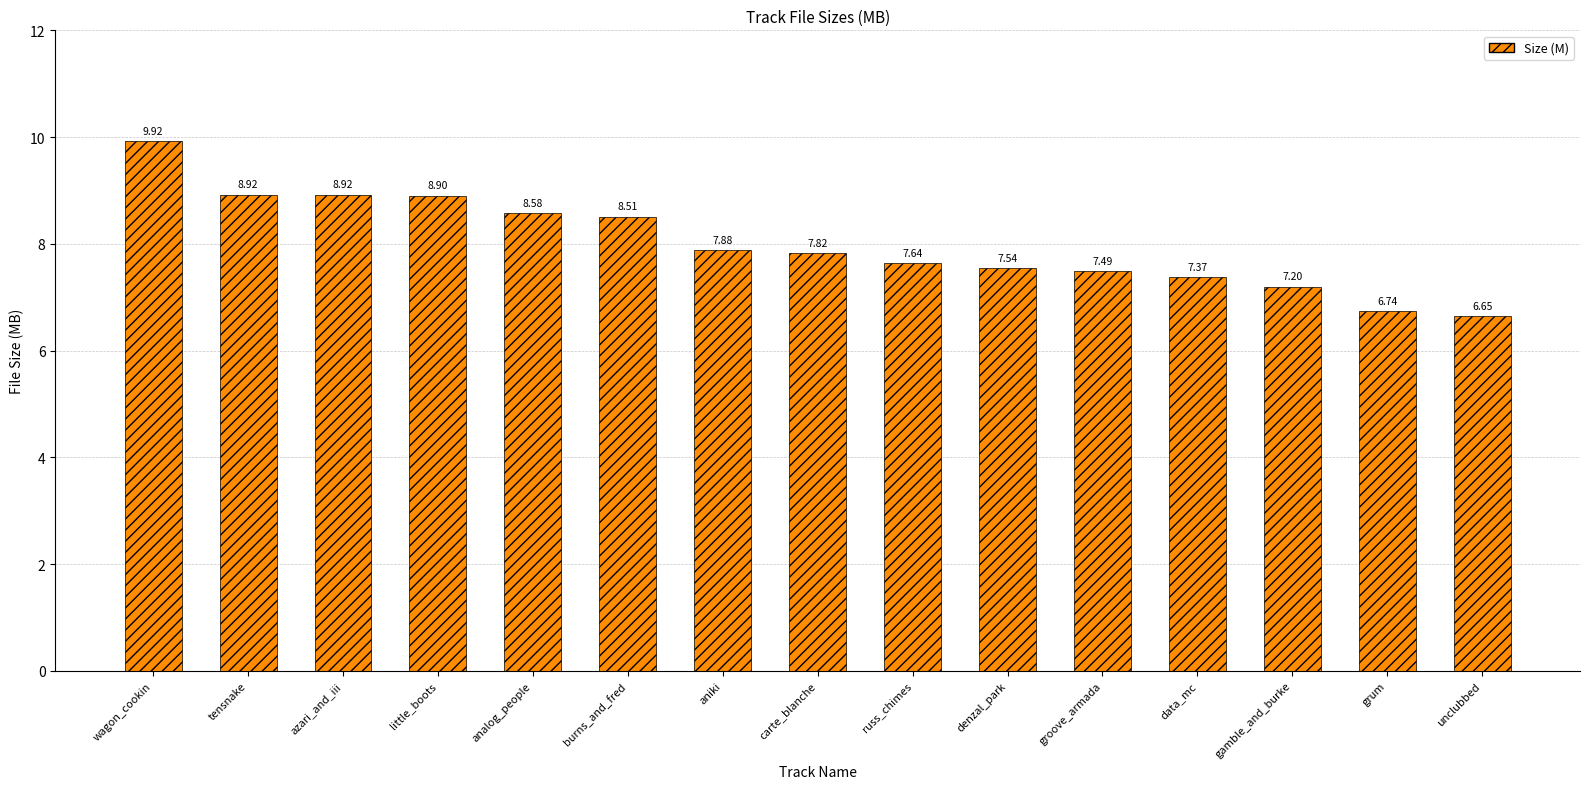

How many bars are there in total?

15